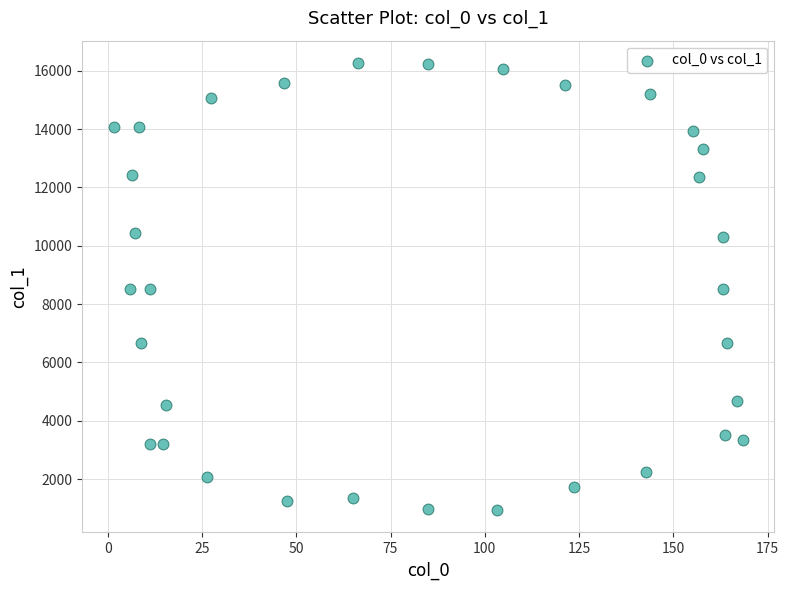

What is the range of X values (max minus min)?

166.8